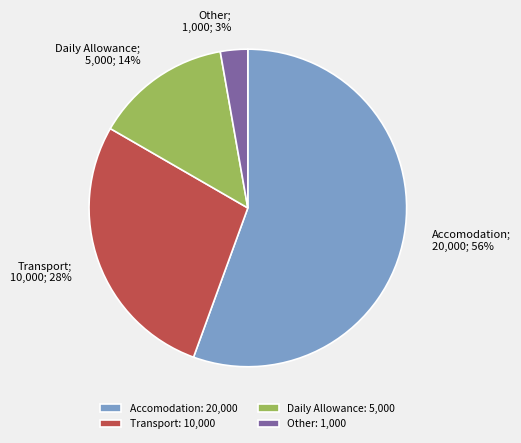

The Daily Allowance slice represents 14% of the pie. True or false?

True